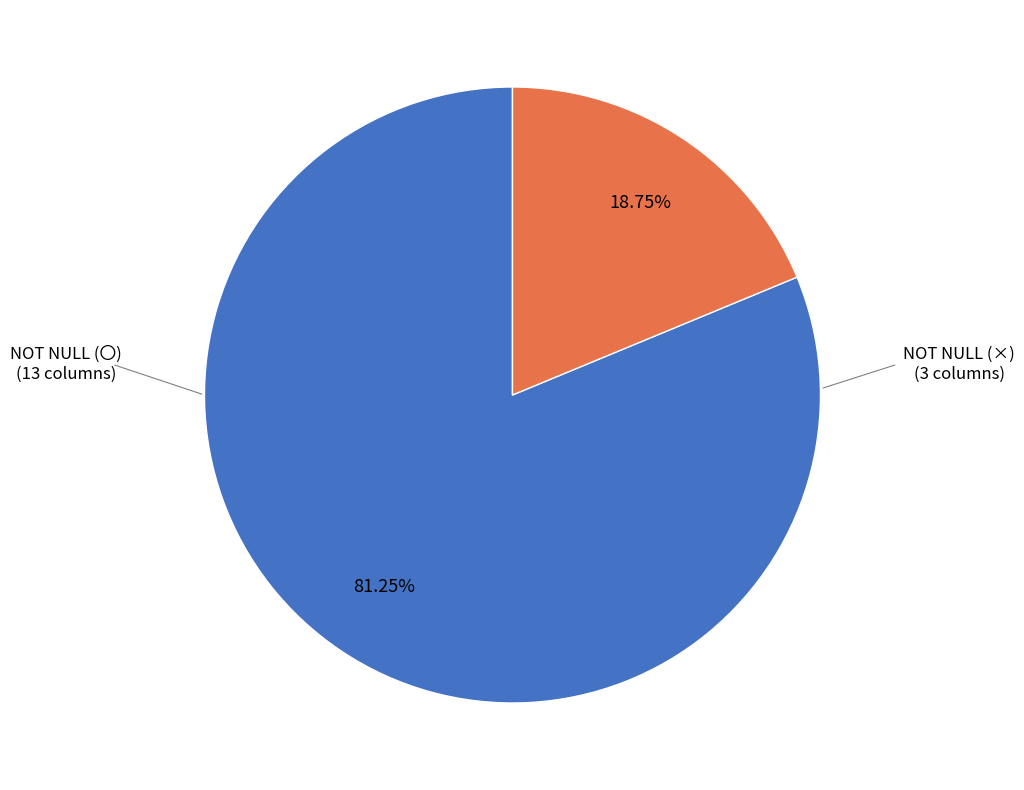

Count the number of slices in the pie.

2